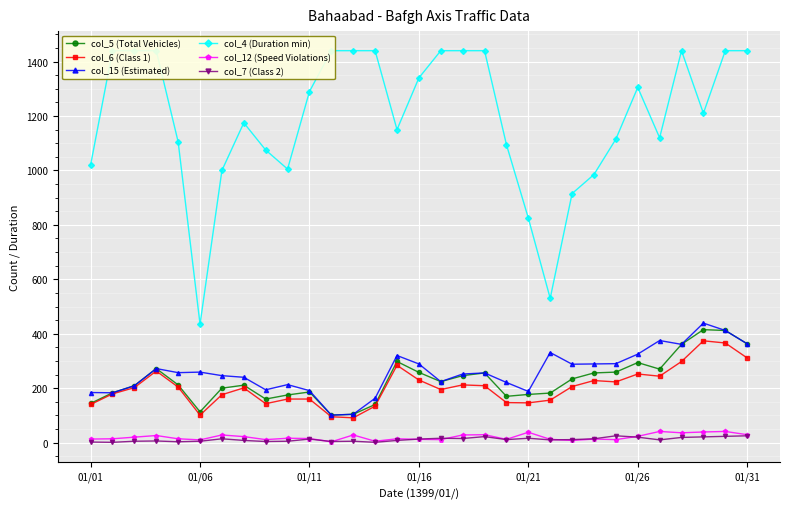

True or false: col_4 (Duration min) and col_6 (Class 1) intersect in this chart.

False